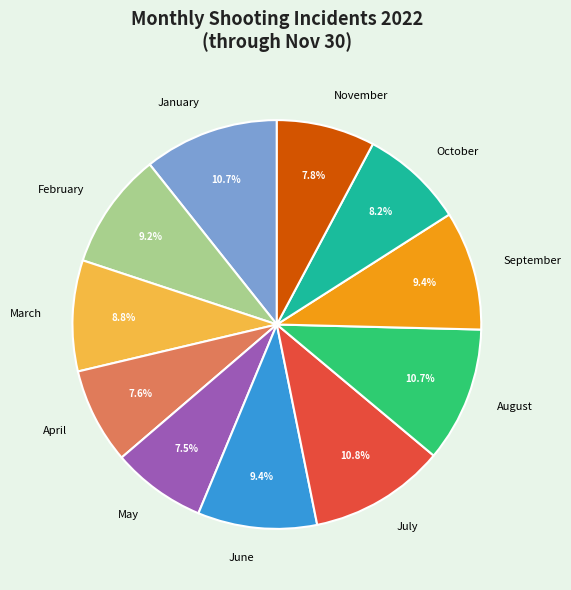

Is the sum of September and January greater than half?

No